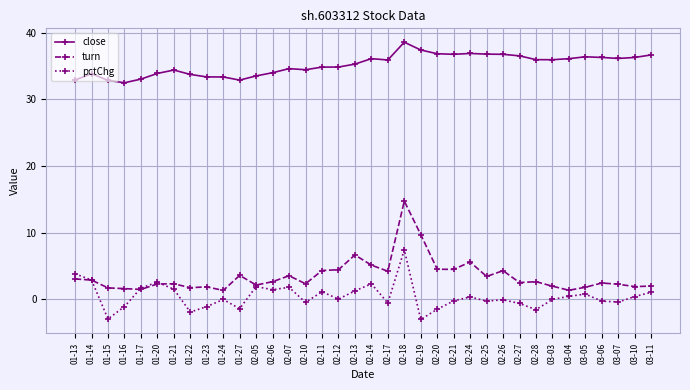

What is the label of the 33rd point from the left?

03-06